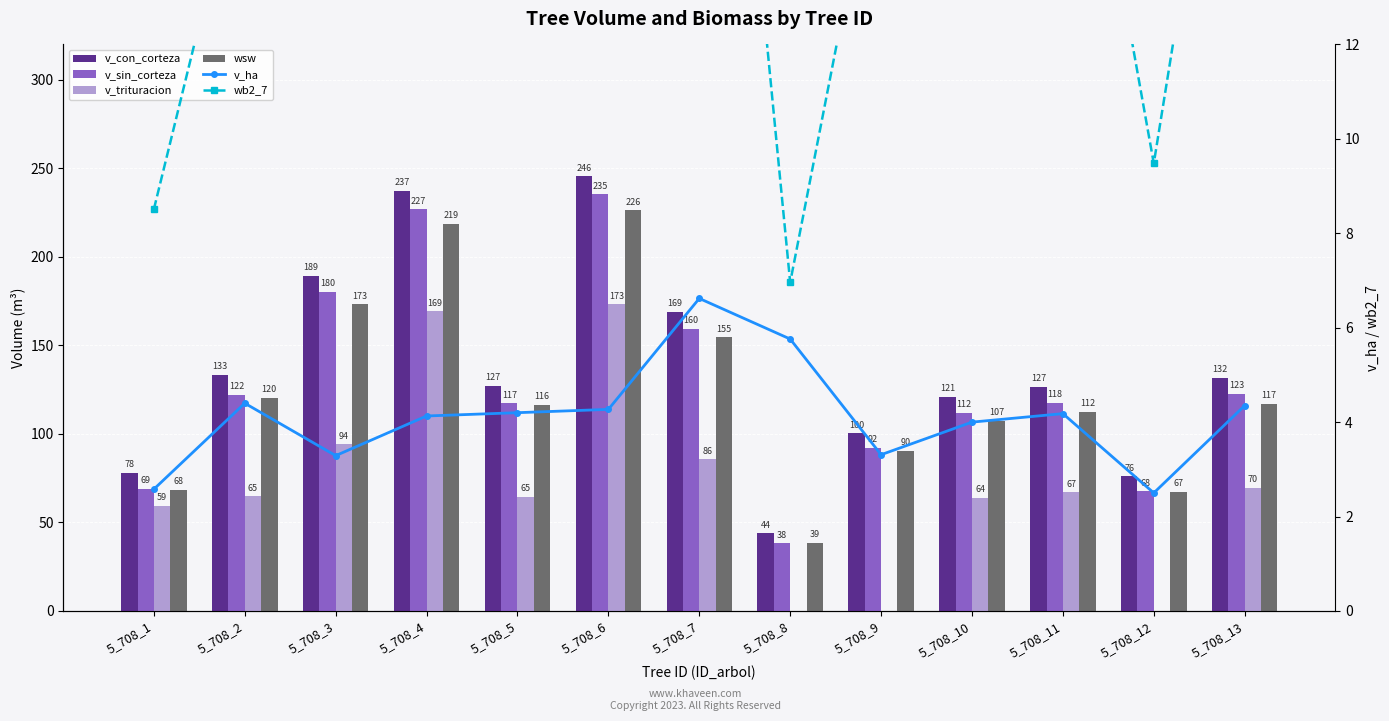

What are all the series names shown in the legend?

v_con_corteza, v_sin_corteza, v_trituracion, wsw, v_ha, wb2_7